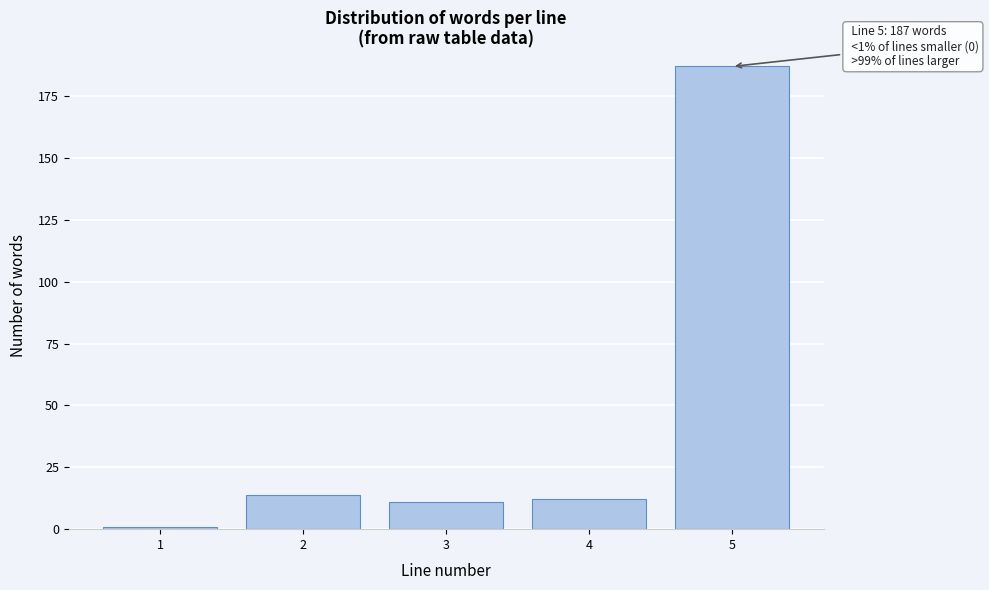

Reading right to left, list all the values displayed in this chart.

5=187	4=12	3=11	2=14	1=1